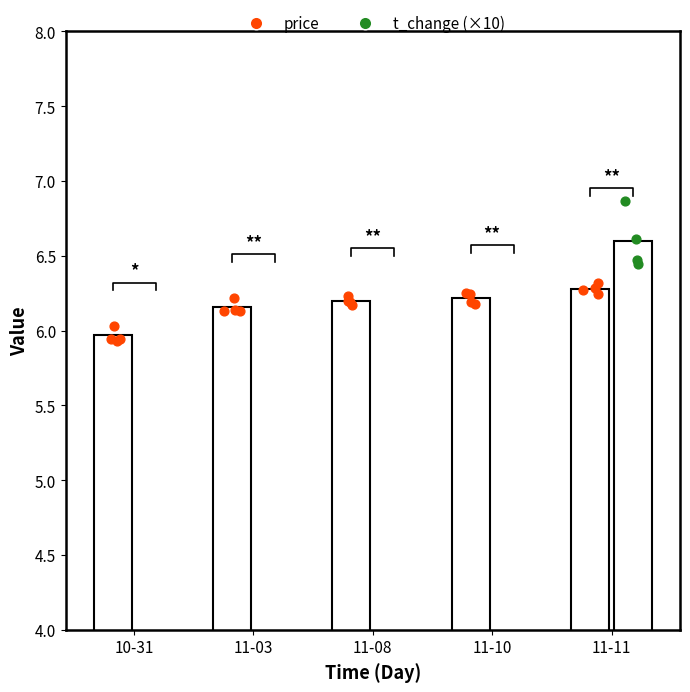

Which series has the widest spread of Y values?

t_change (×10)